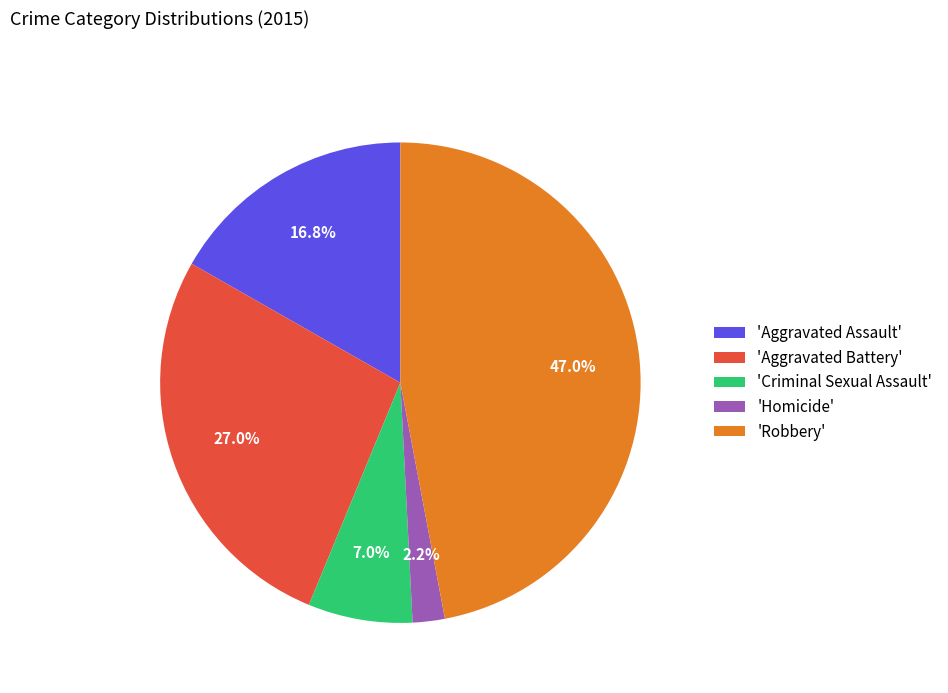

What is the largest slice in the pie chart?

'Robbery'